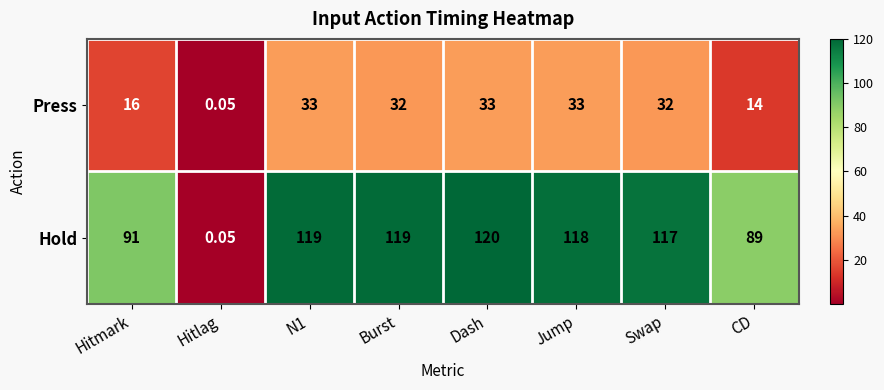

At which category is the sum across all series the highest?

Dash